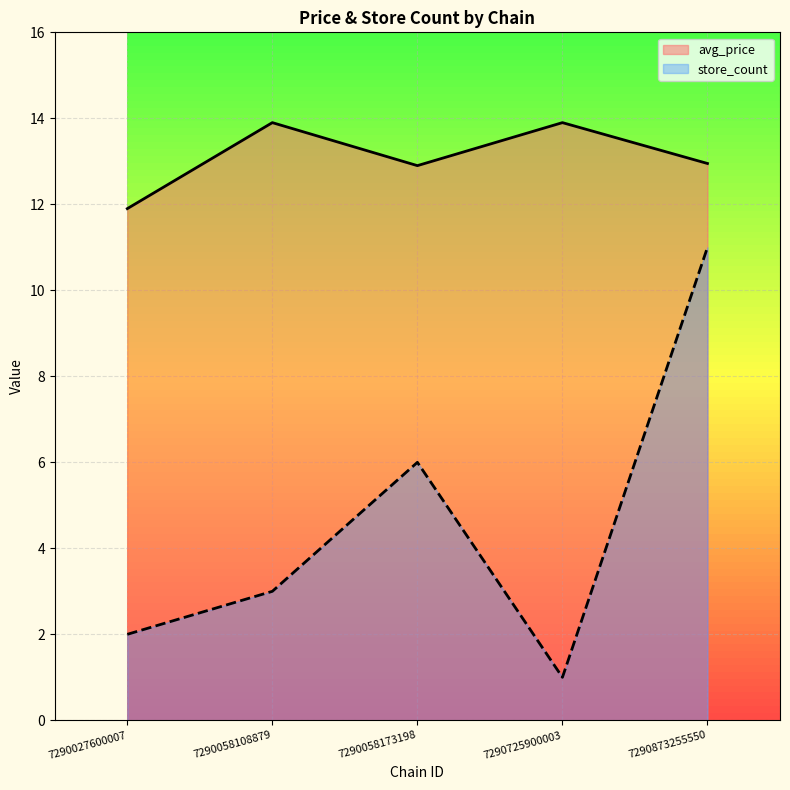

List the labels in order of value, smallest first.

7290027600007, 7290058173198, 7290873255550, 7290058108879, 7290725900003